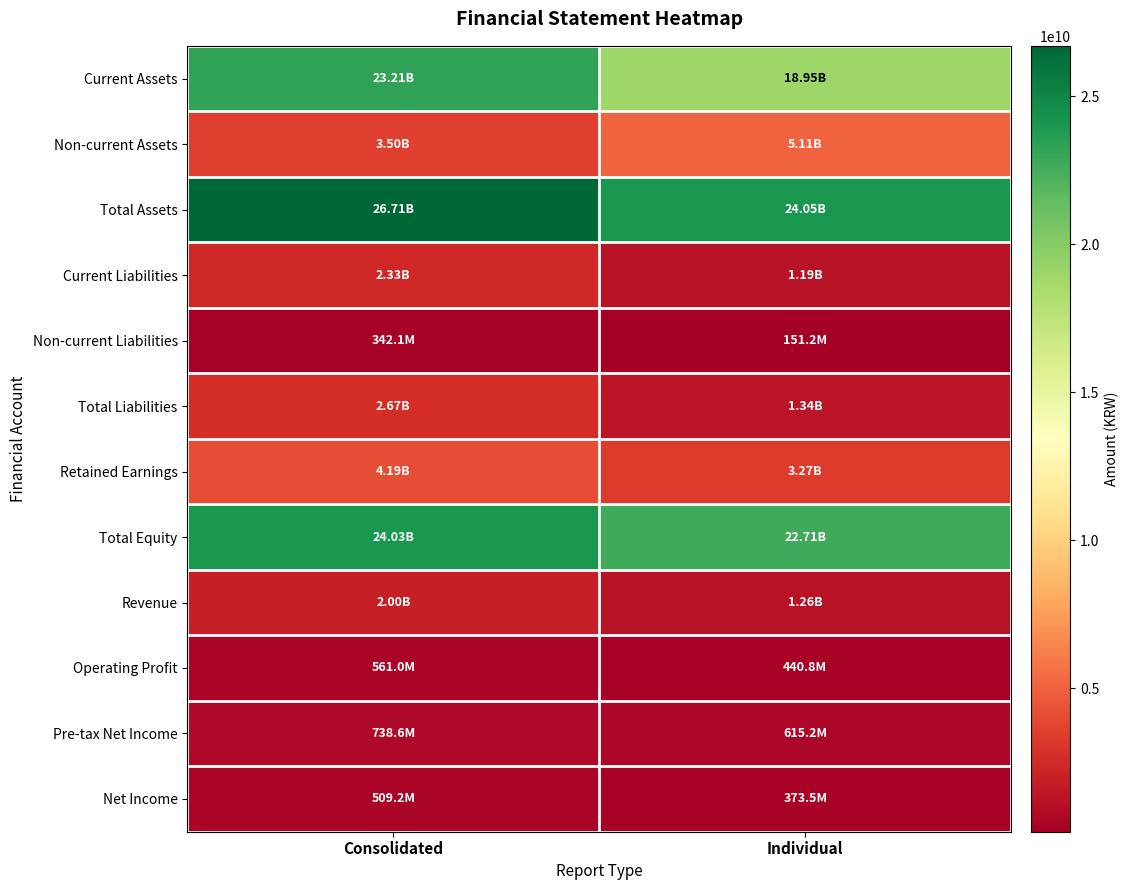

List the series in order of their peak value, highest first.

Total Assets, Total Equity, Current Assets, Non-current Assets, Retained Earnings, Total Liabilities, Current Liabilities, Revenue, Pre-tax Net Income, Operating Profit, Net Income, Non-current Liabilities